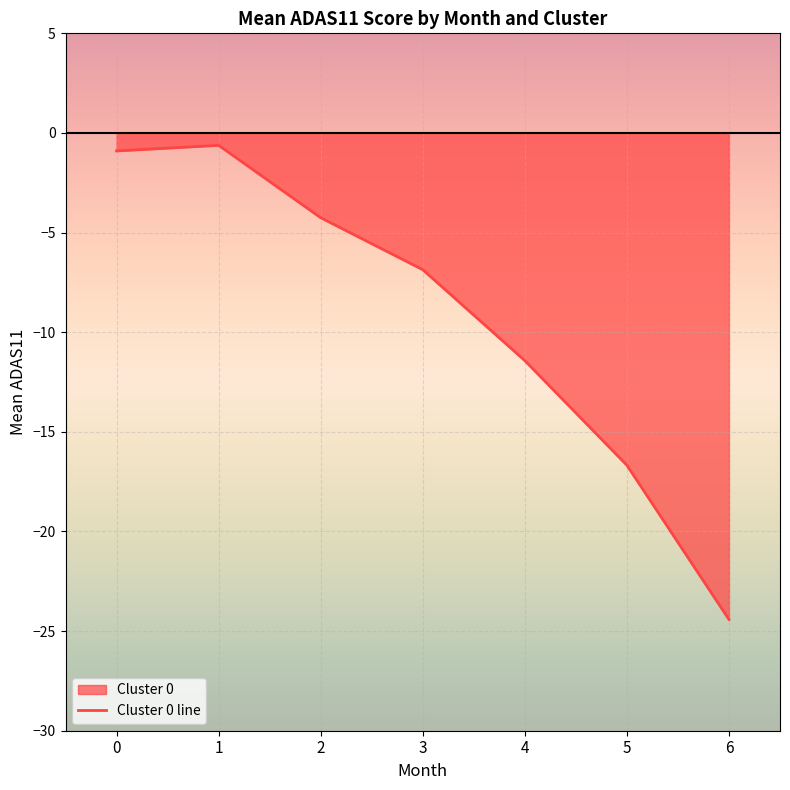

True or false: there are more than 1 points higher than both neighbors.

False